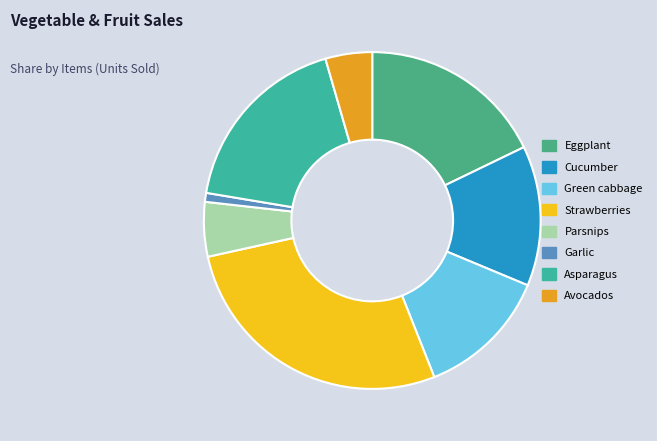

Which category has the smallest portion of the pie?

Garlic